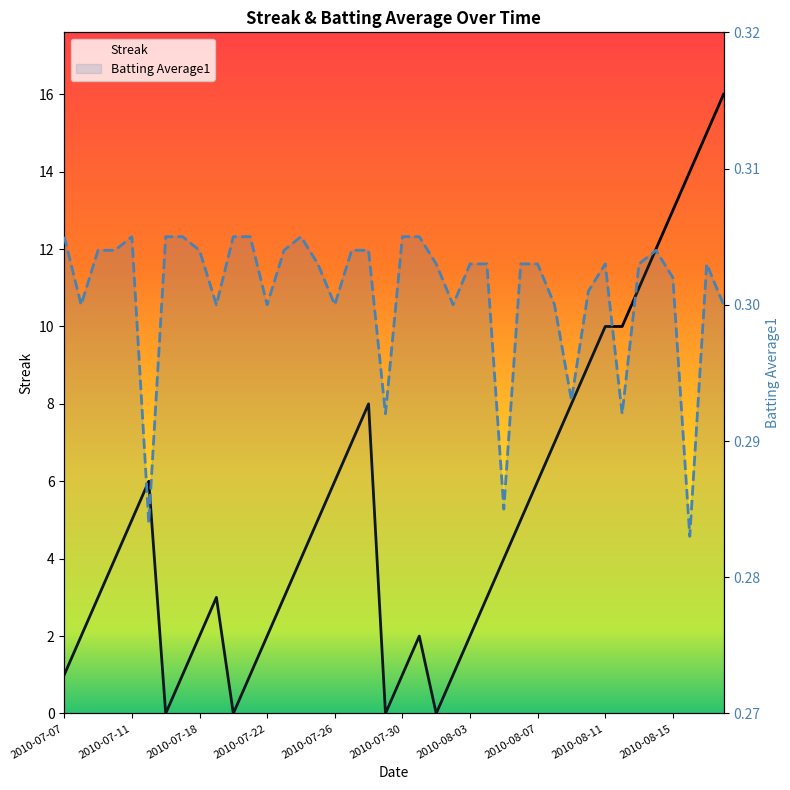

The Batting Average1 series shows 0.3 at 20. True or false?

True